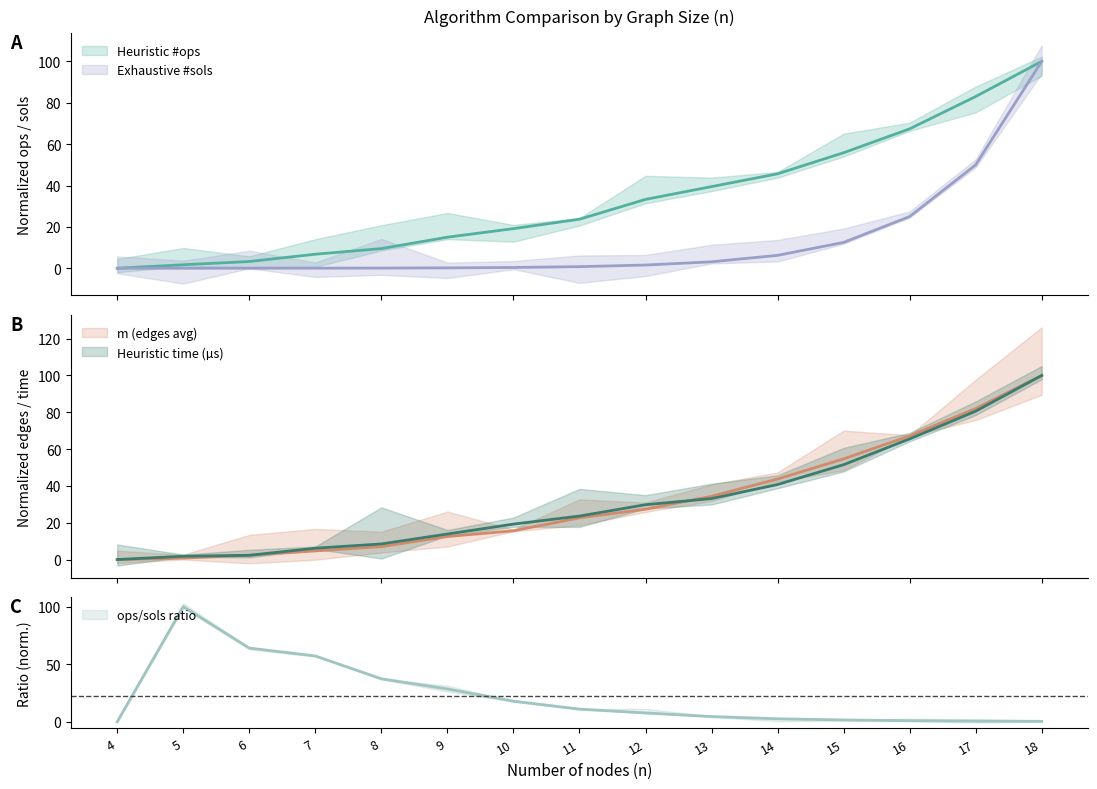

Does the chart display data point markers on the line(s)?

No